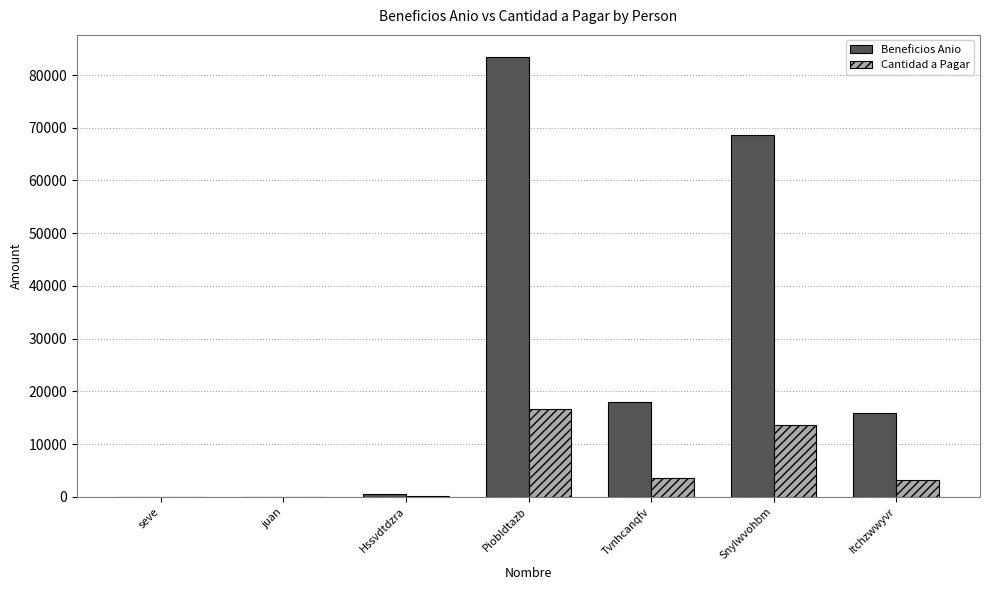

How many data points in Cantidad a Pagar are above 3195?

4